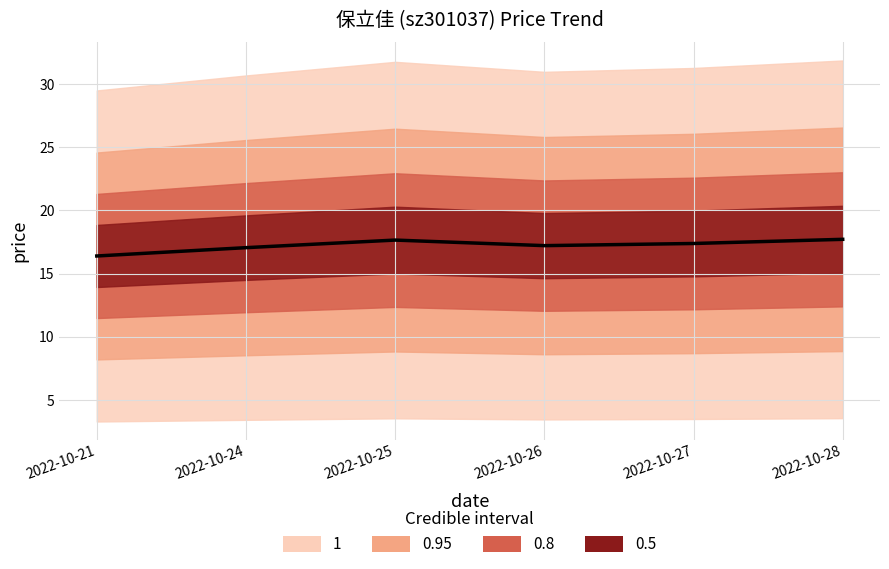

True or false: the data shows 21.4 at 2022-10-21.

False